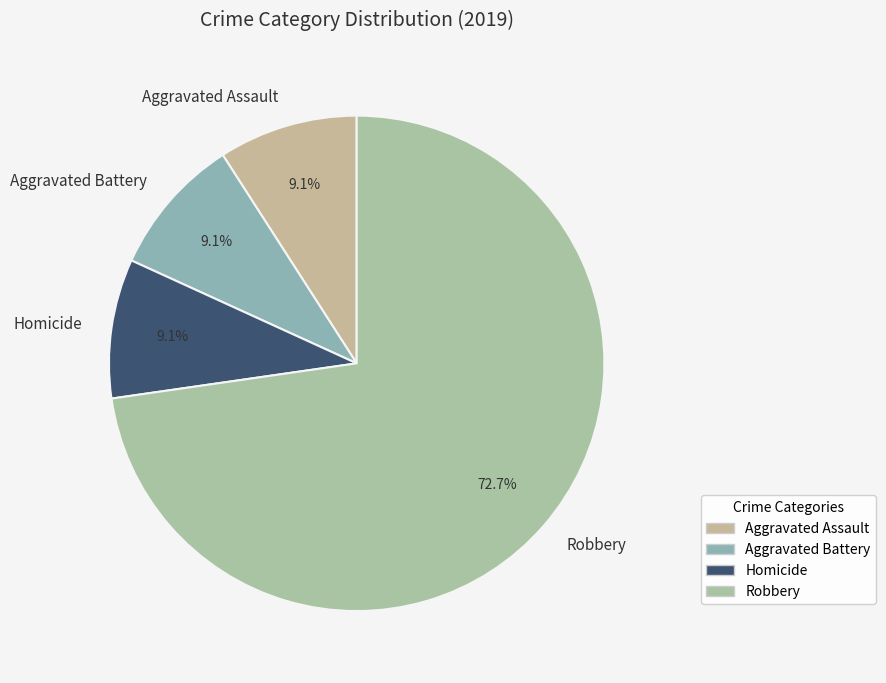

Count the number of slices in the pie.

4